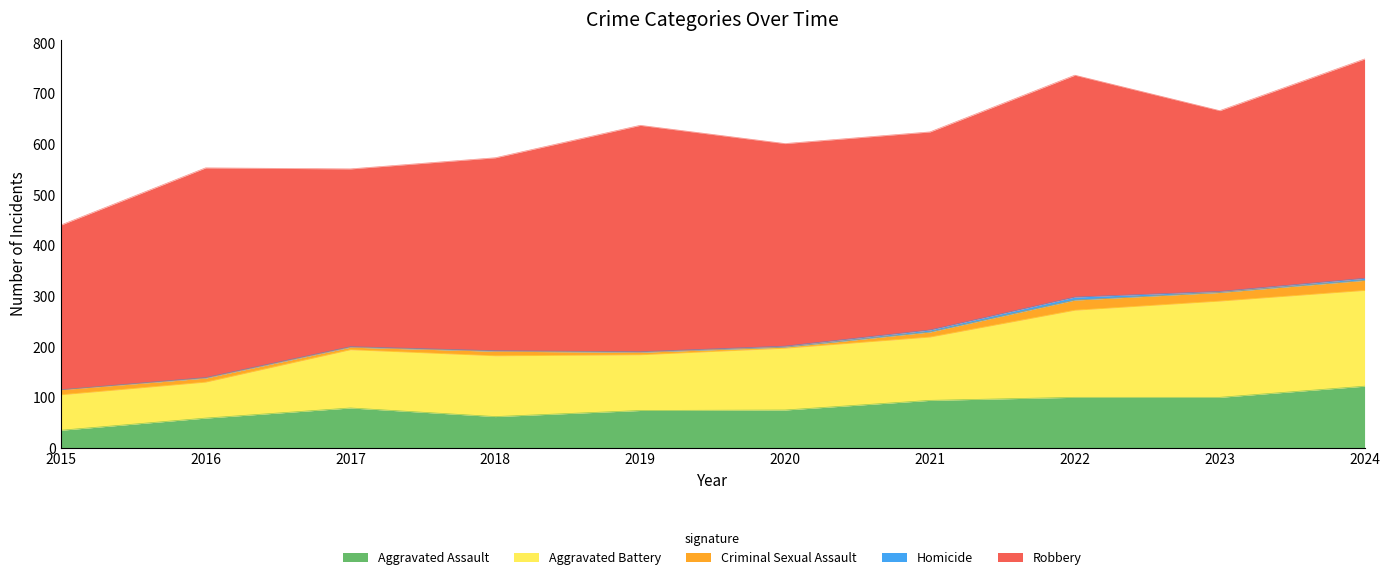

At which category does the chart reach its minimum across all series?

2015